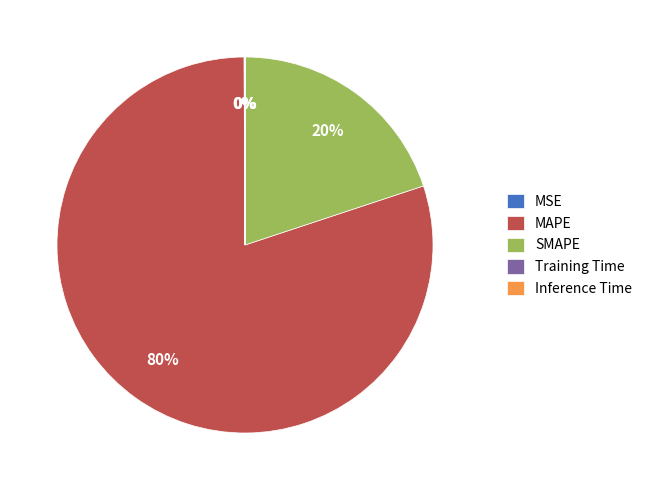

What is the largest slice in the pie chart?

MAPE